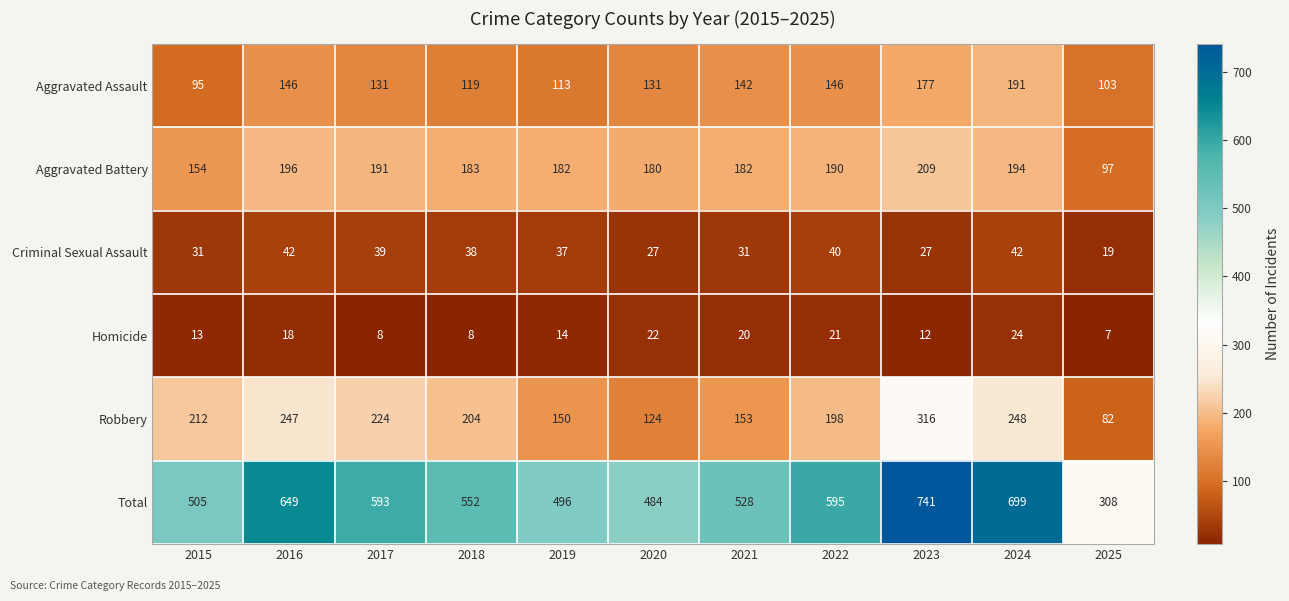

The Criminal Sexual Assault series shows 11 at 2023. True or false?

False